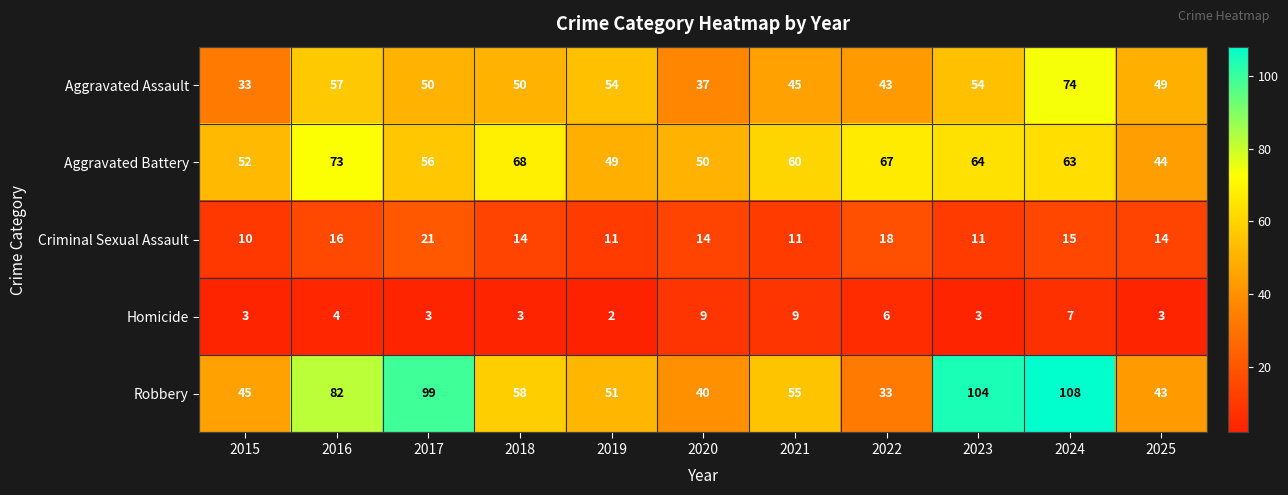

Which series changed the most between 2016 and 2020?

Robbery